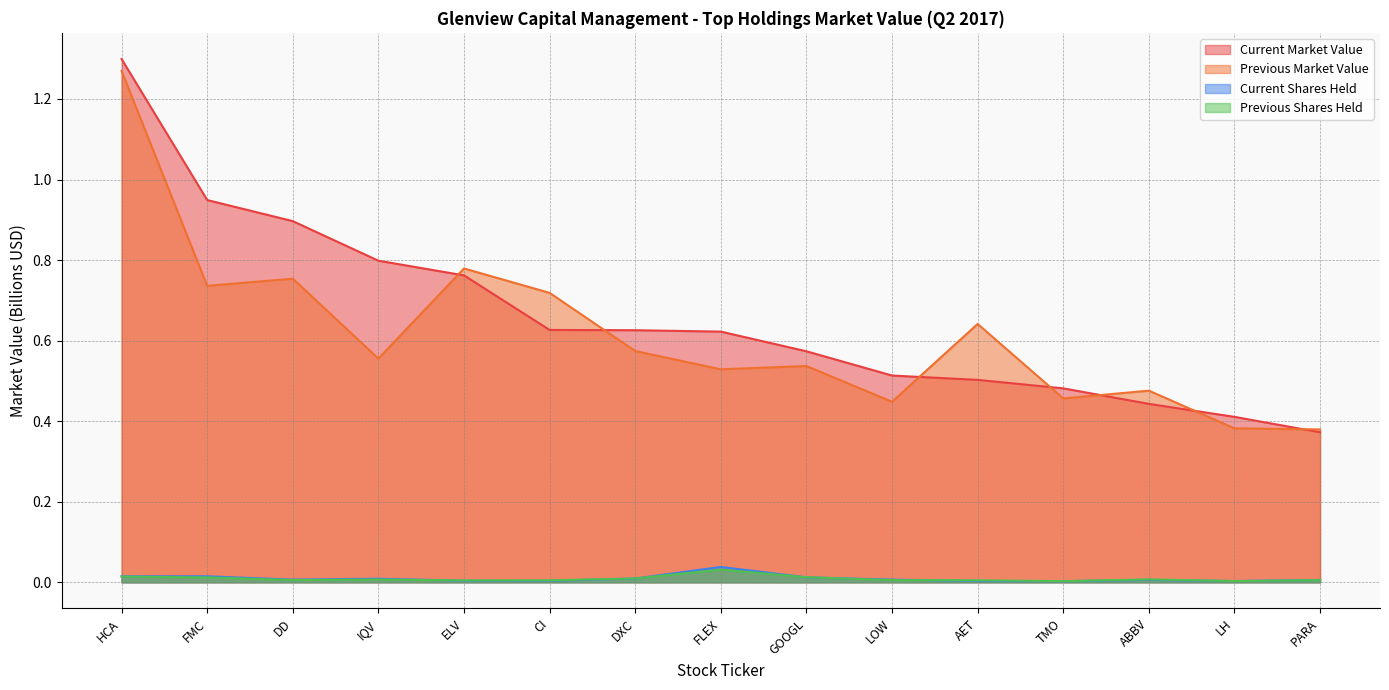

What is the label of the 4th point from the left?

IQV